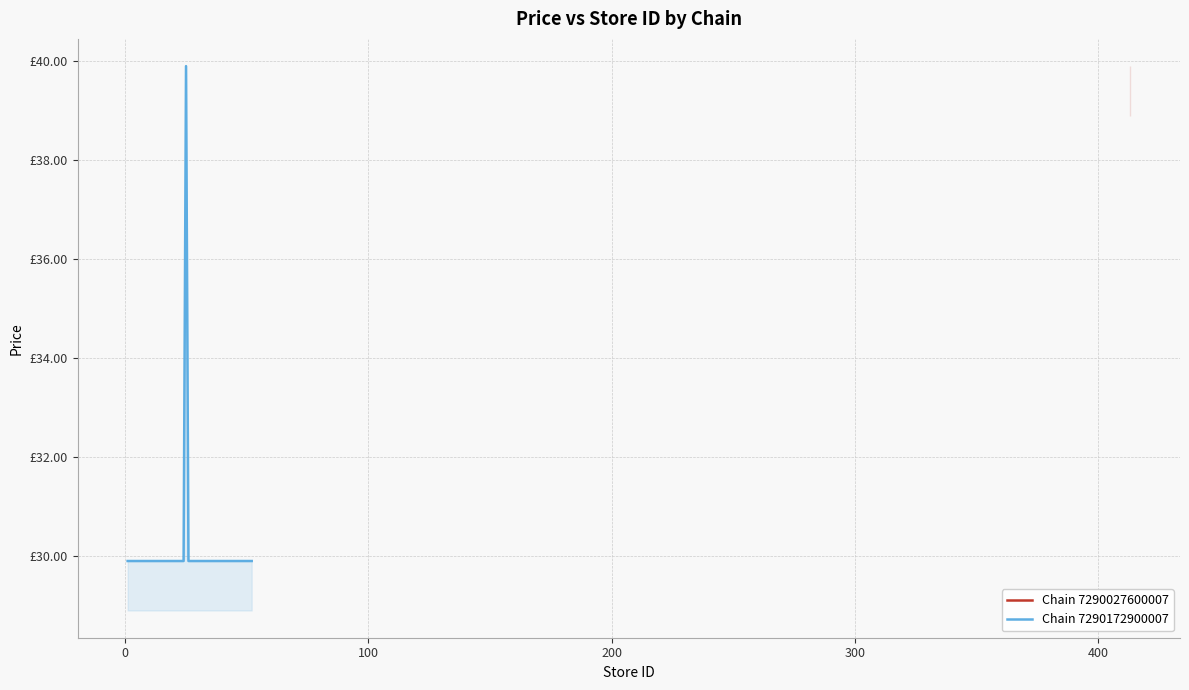

How many lines are shown in the chart?

1